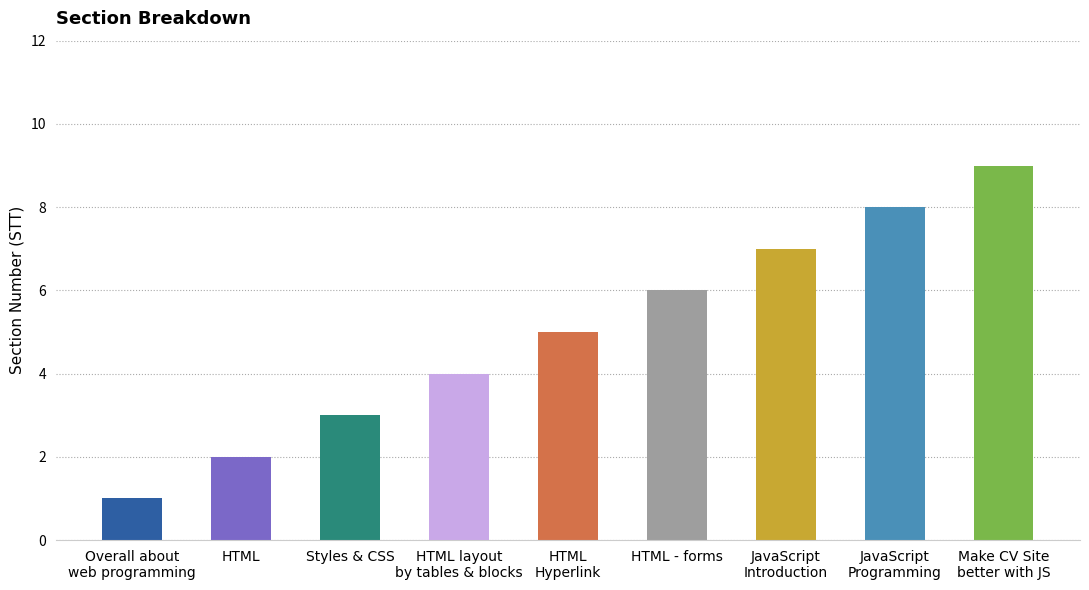

What is the difference between the values at JavaScript
Introduction and HTML layout
by tables & blocks?

3